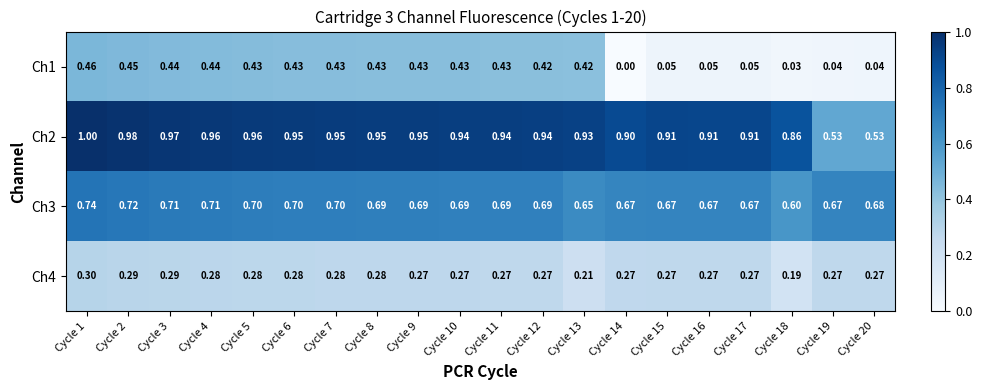

How many series are shown in this chart?

4